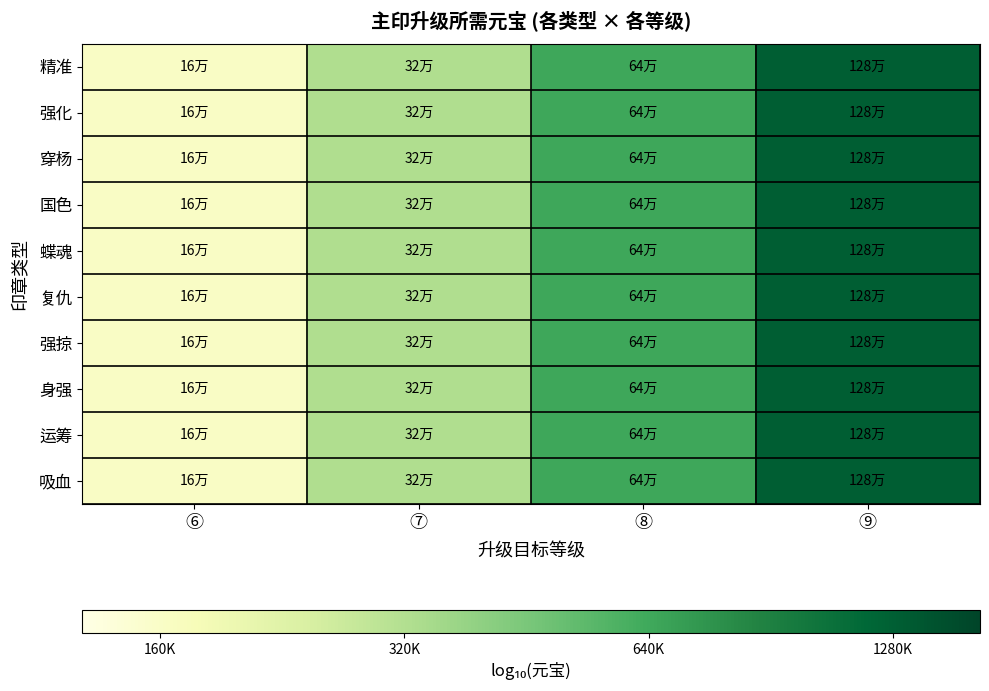

How many data points does each series have?

4